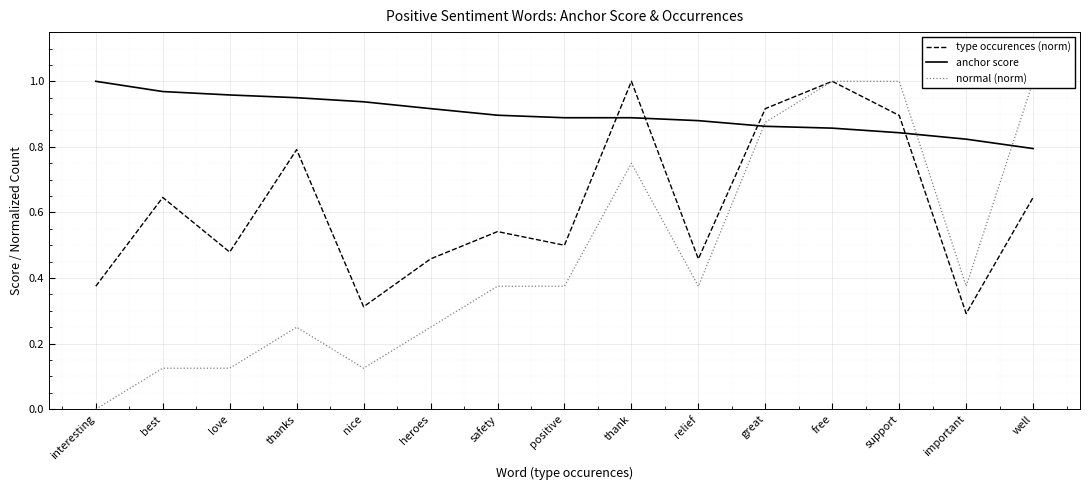

At which category does normal (norm) reach its first local peak?

thanks